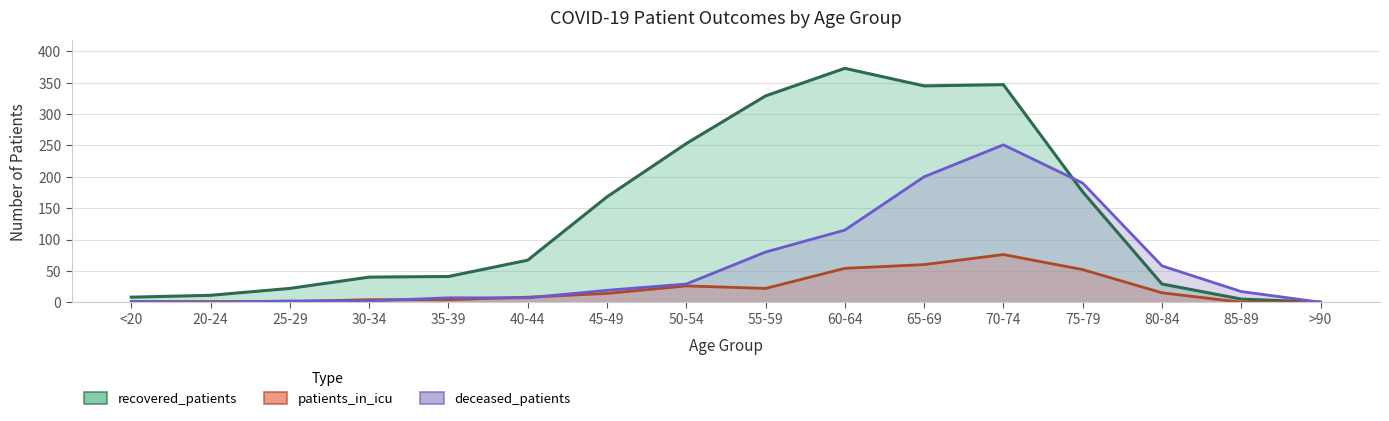

Does the chart display data point markers on the line(s)?

No